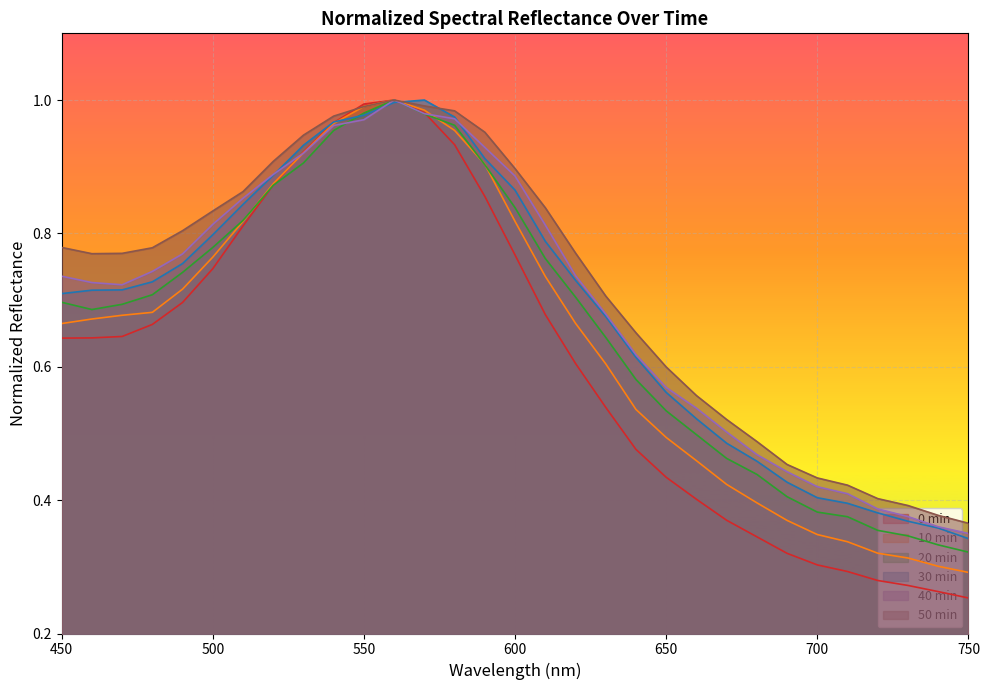

What is the lowest value of the 50min_normalized series?

0.4